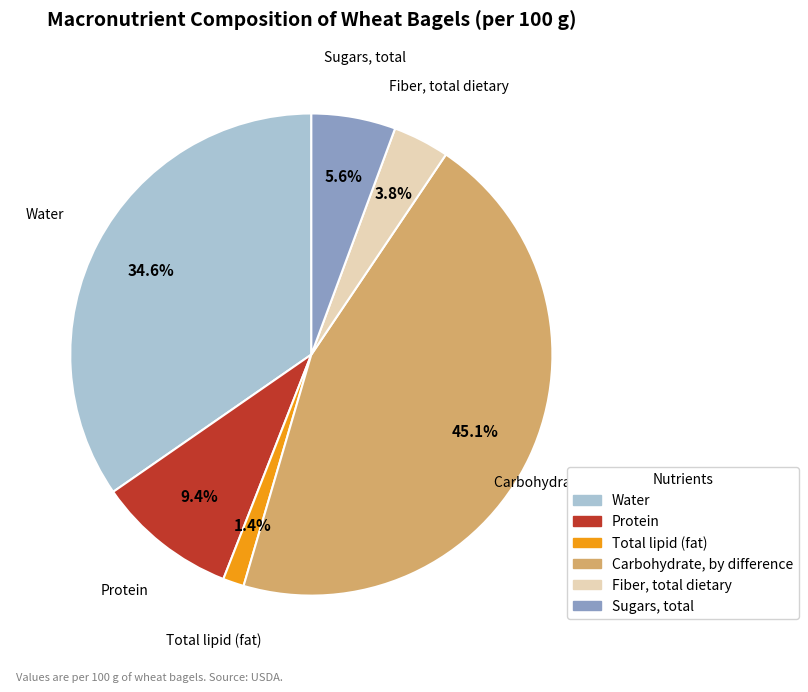

Is there any slice that represents more than half of the pie?

No